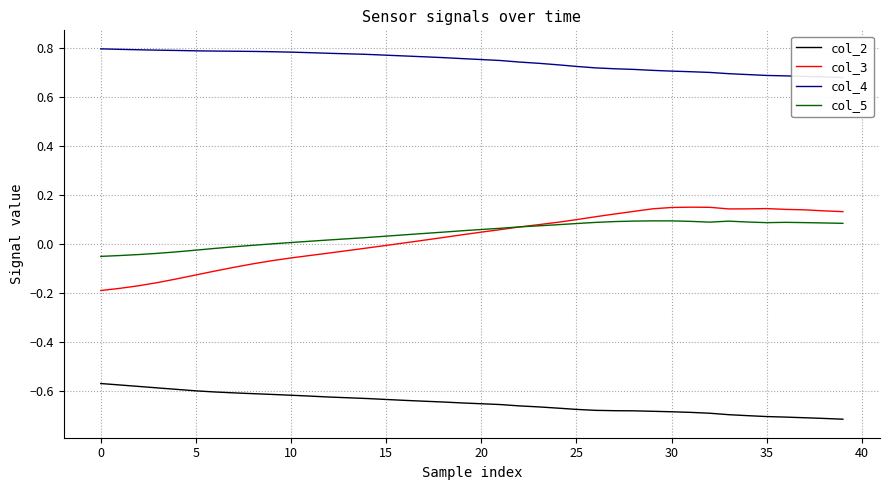

True or false: col_4 and col_5 intersect in this chart.

False